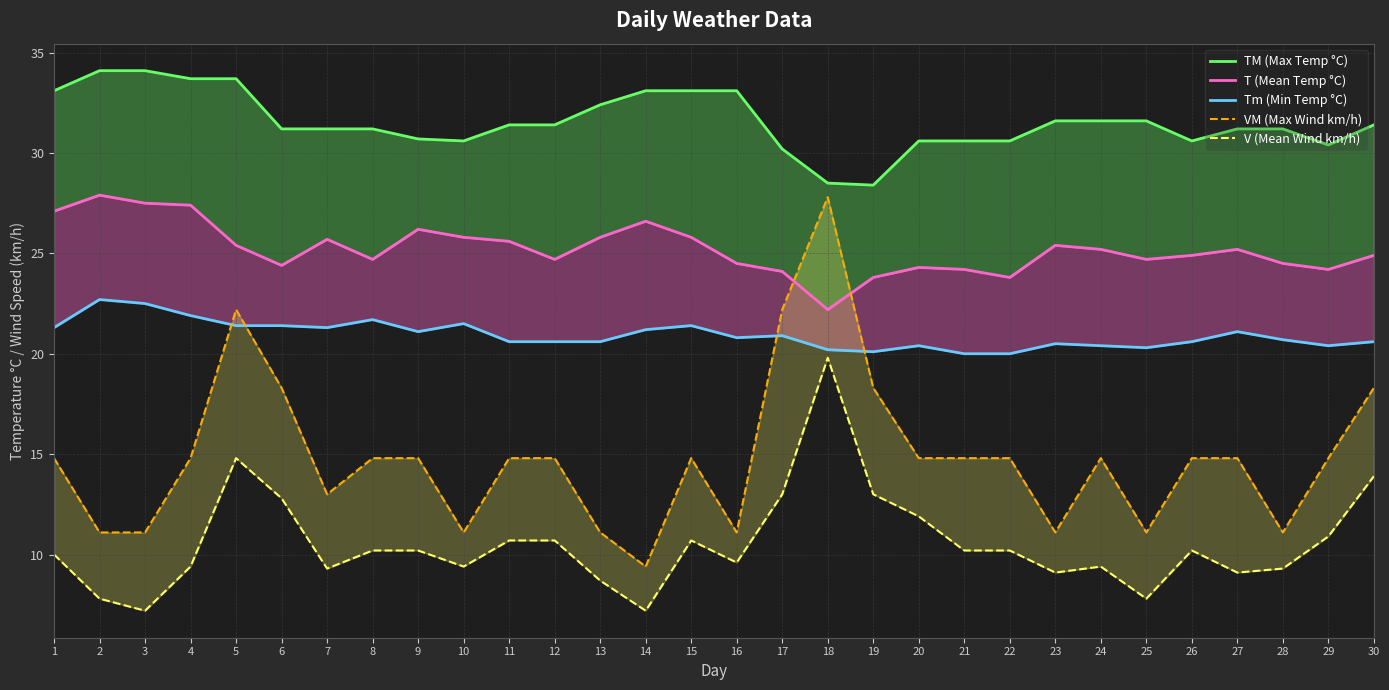

Between 27 and 13, which is larger?

13